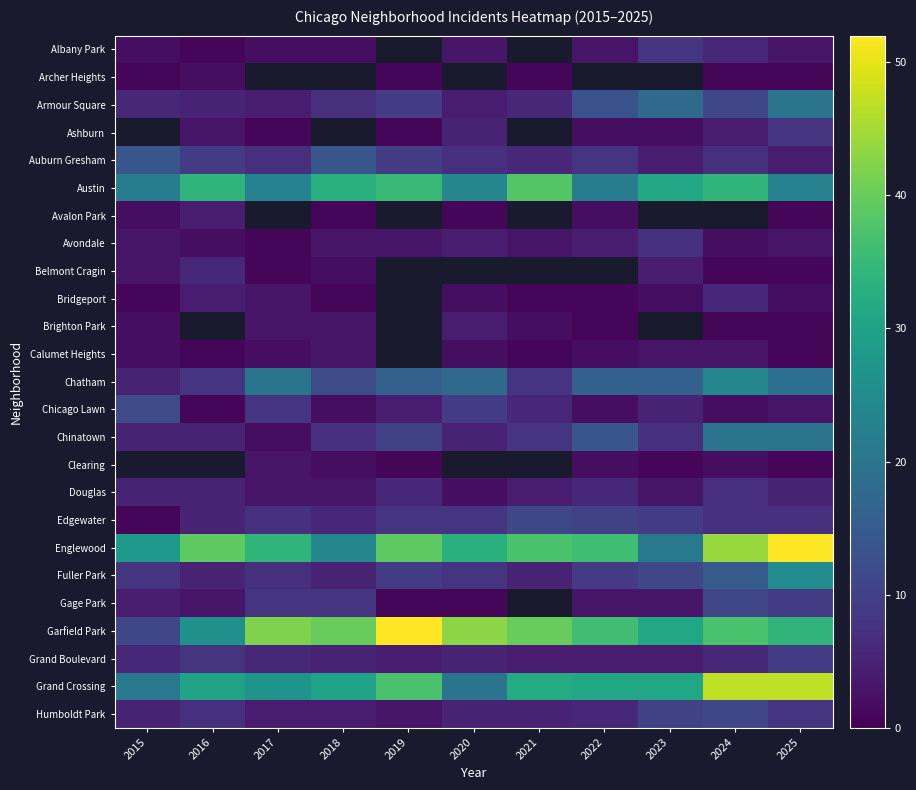

Where is Austin nearest to the value 30?

2023